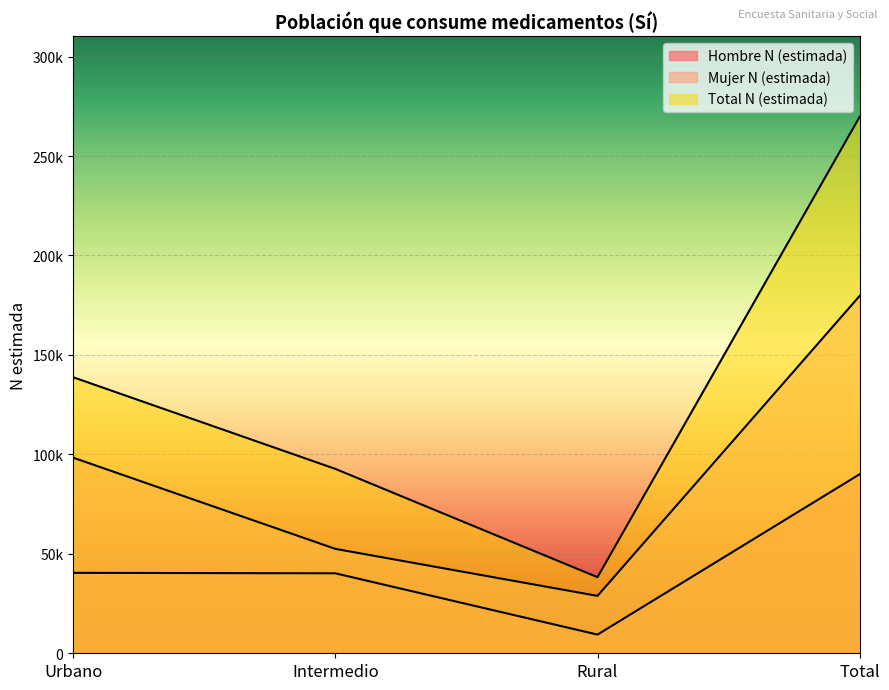

Reading left to right, transcribe all the data shown in this chart.

Hombre N (estimada): Urbano=40434	Intermedio=40208	Rural=9393	Total=90036
Mujer N (estimada): Urbano=98346	Intermedio=52494	Rural=28856	Total=179696
Total N (estimada): Urbano=138780	Intermedio=92702	Rural=38249	Total=269732